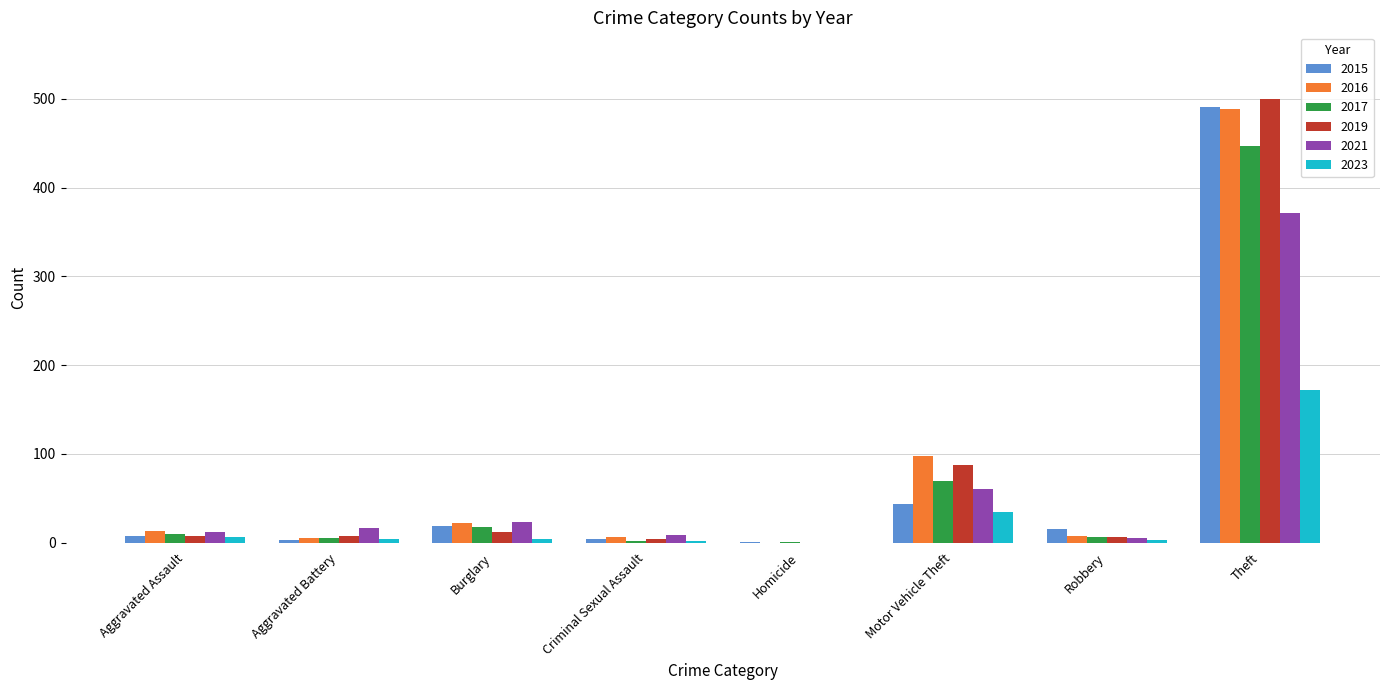

At which category does the chart reach its peak across all series?

Theft